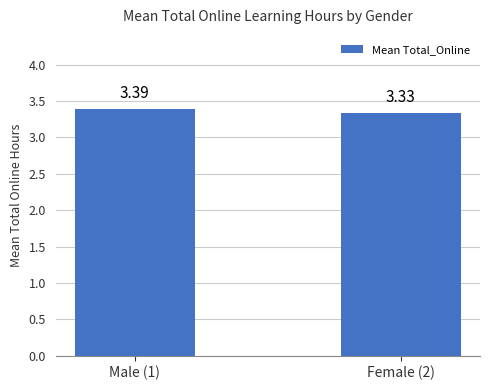

Rank the categories by value from lowest to highest.

Female (2), Male (1)